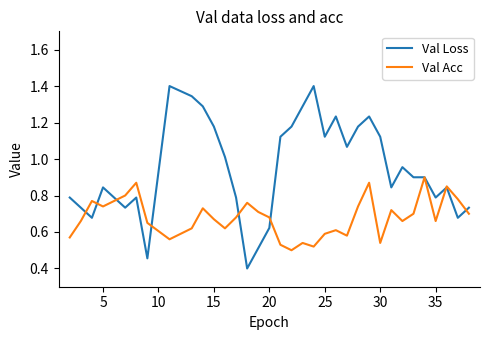

Is this an area chart (filled region under the line)?

No